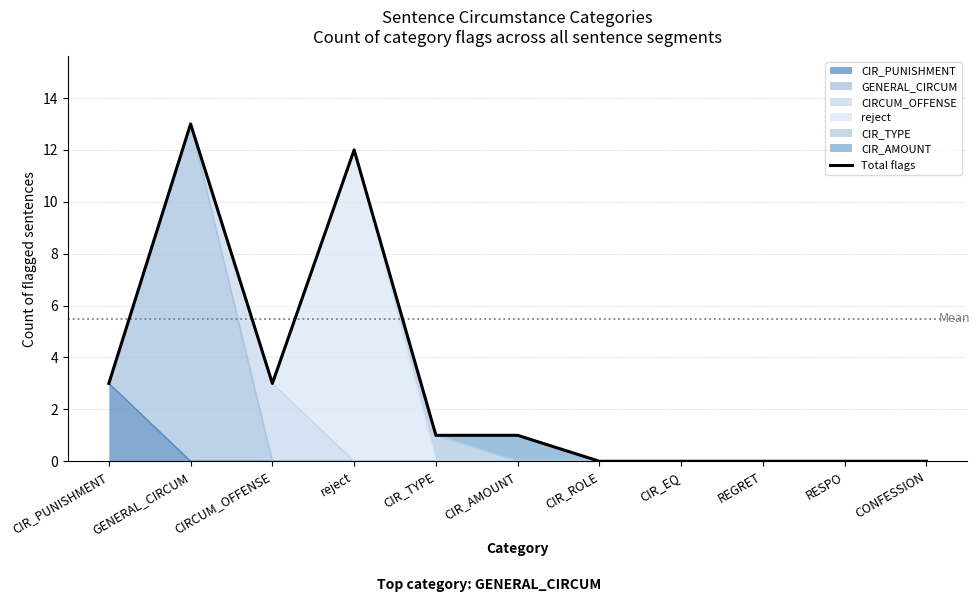

At which category does the chart reach its minimum across all series?

CIR_ROLE